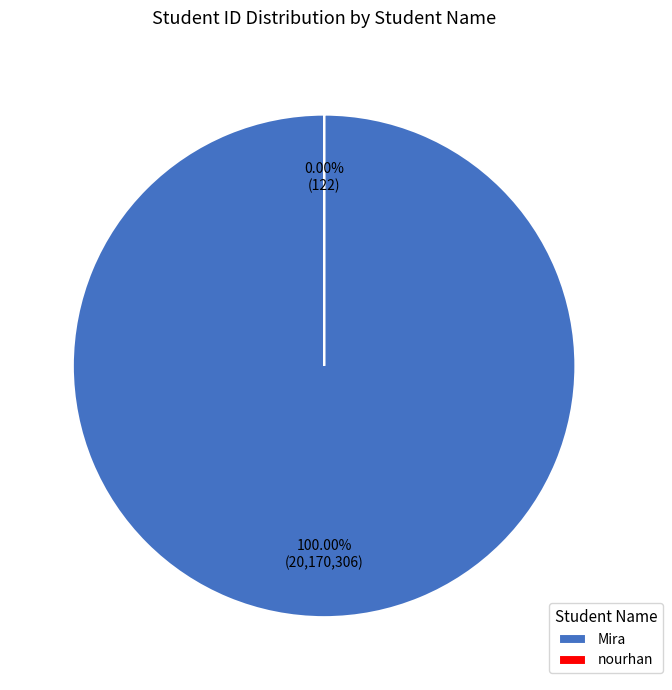

Is it true that Mira is 99% of the pie?

False